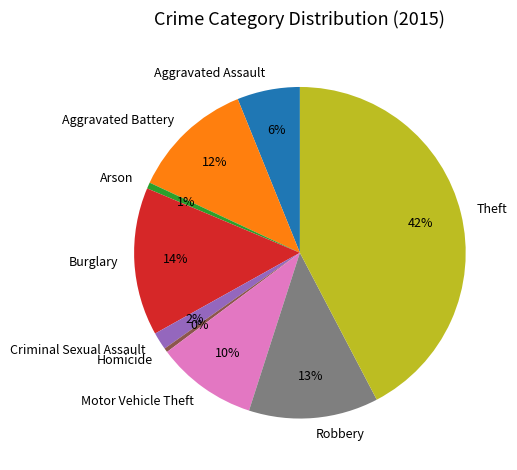

Which category has the biggest portion of the pie?

Theft